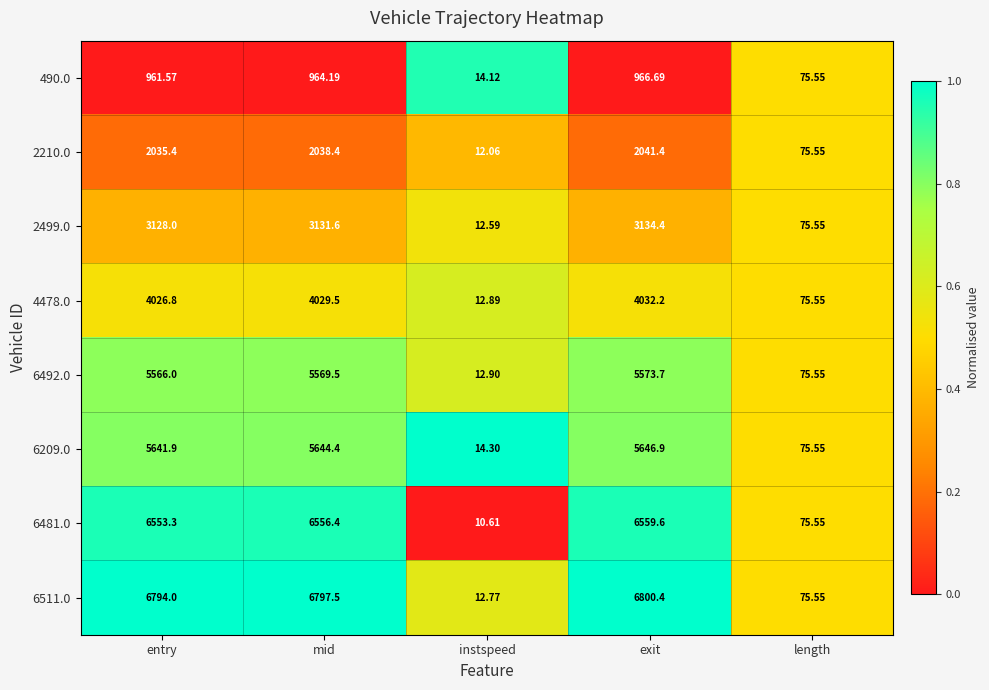

Rank the categories by 6481.0 value from lowest to highest.

instspeed, length, entry, mid, exit